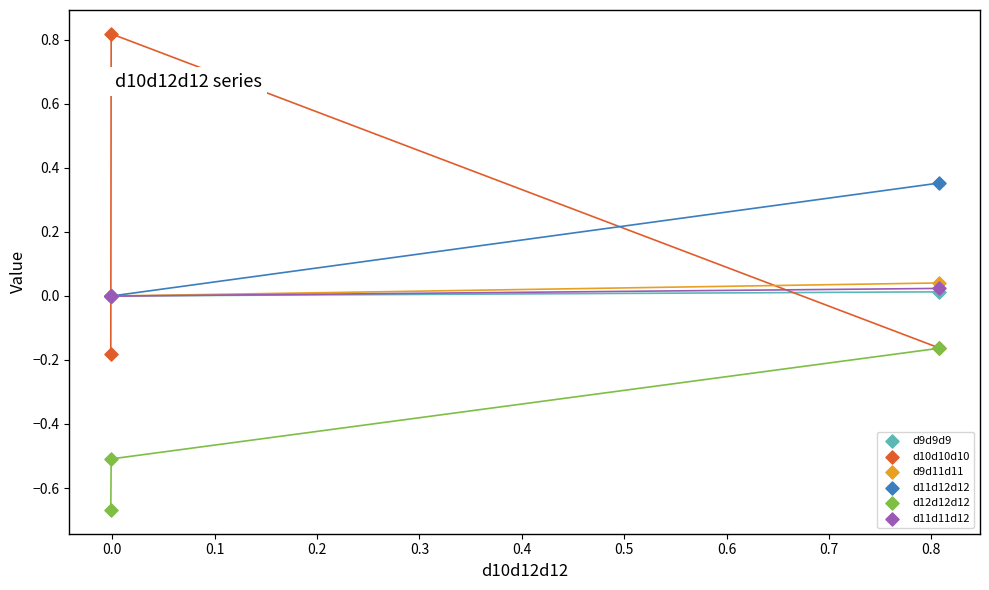

Which series reaches the maximum Y coordinate?

d10d10d10